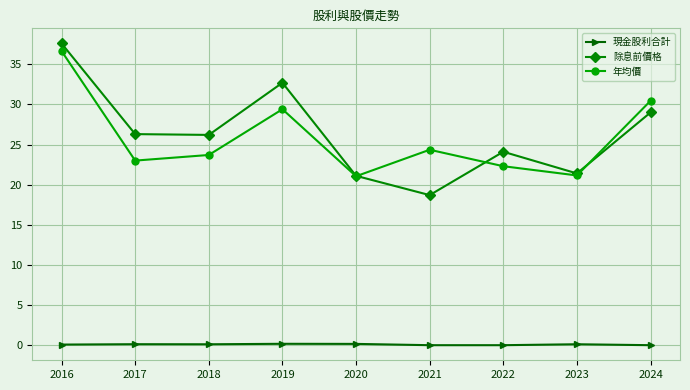

What are all the series names shown in the legend?

現金股利合計, 除息前價格, 年均價